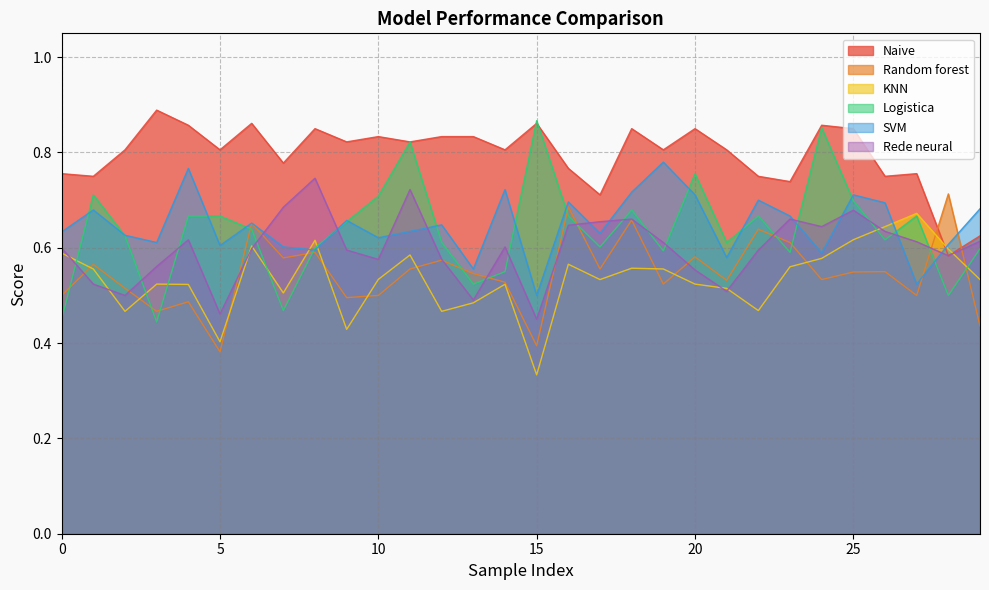

Which series has the largest total across all categories?

Naive